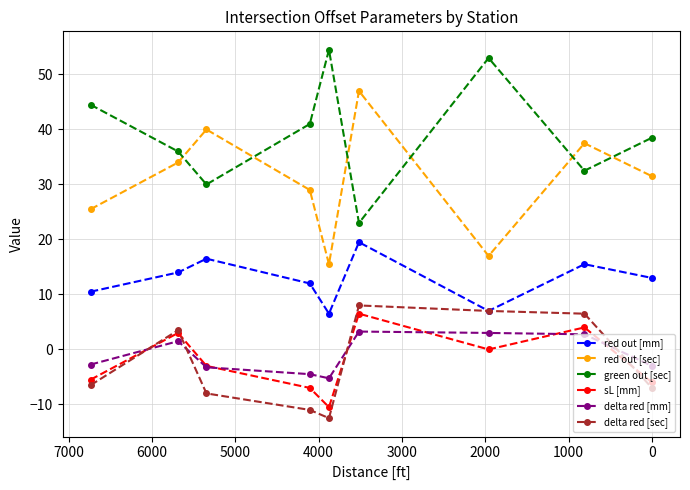

How many lines are shown in the chart?

6